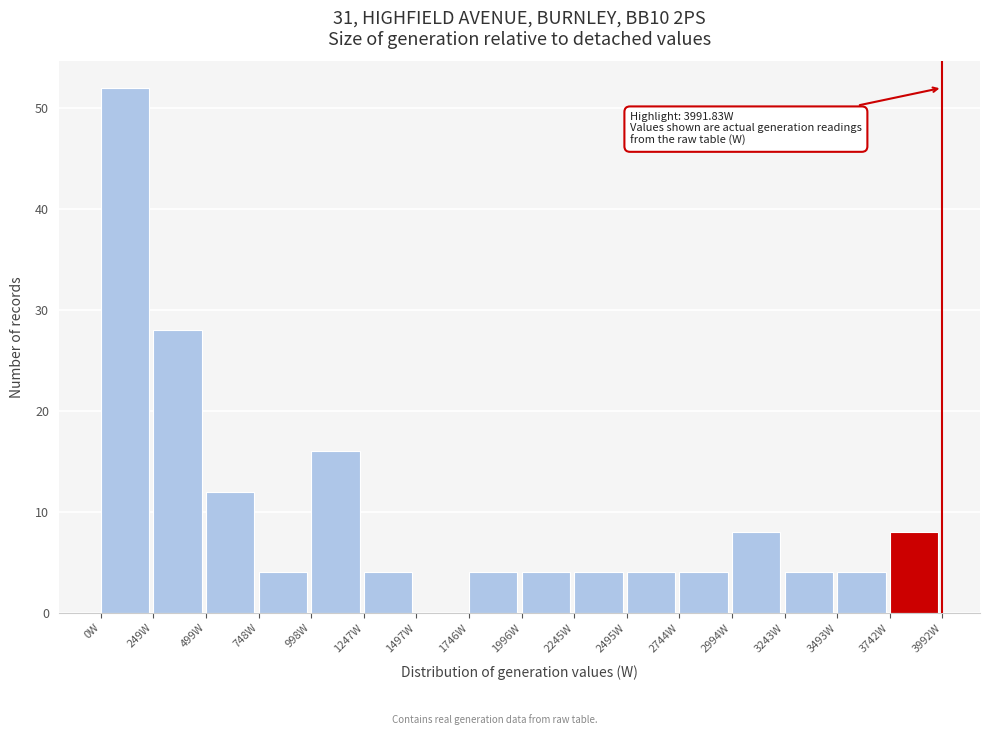

Over which range of the x-axis is the bar tallest?

0 to 250